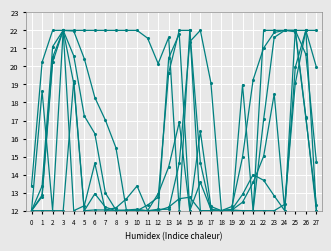

Does the chart have visible grid lines?

Yes